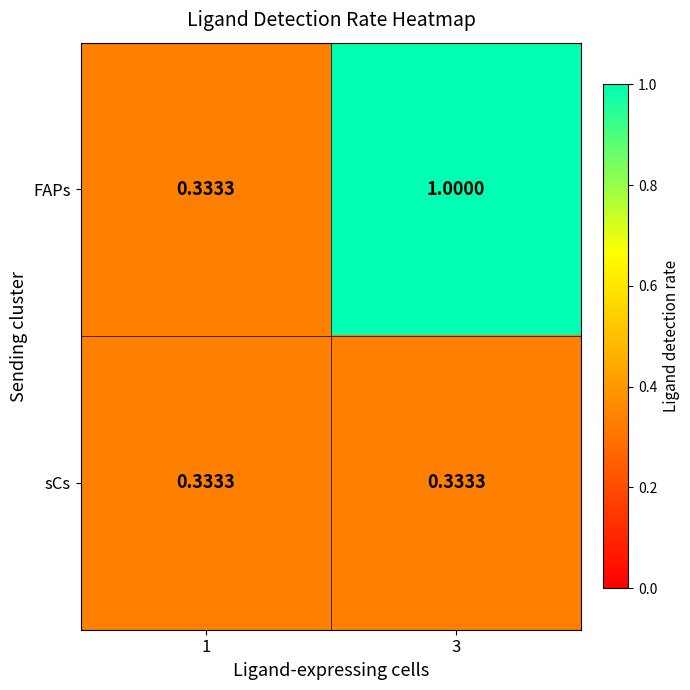

Between 1 and 3, which series saw the biggest shift?

FAPs